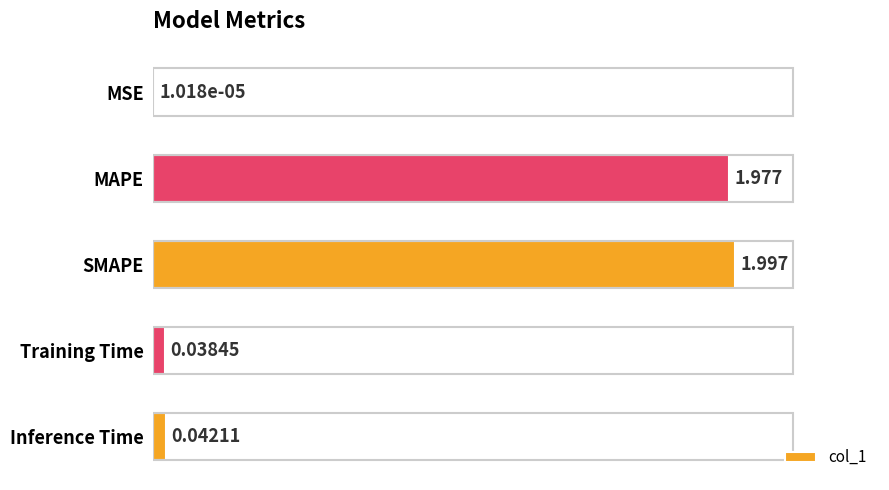

Which has a higher value, MAPE or Training Time?

MAPE